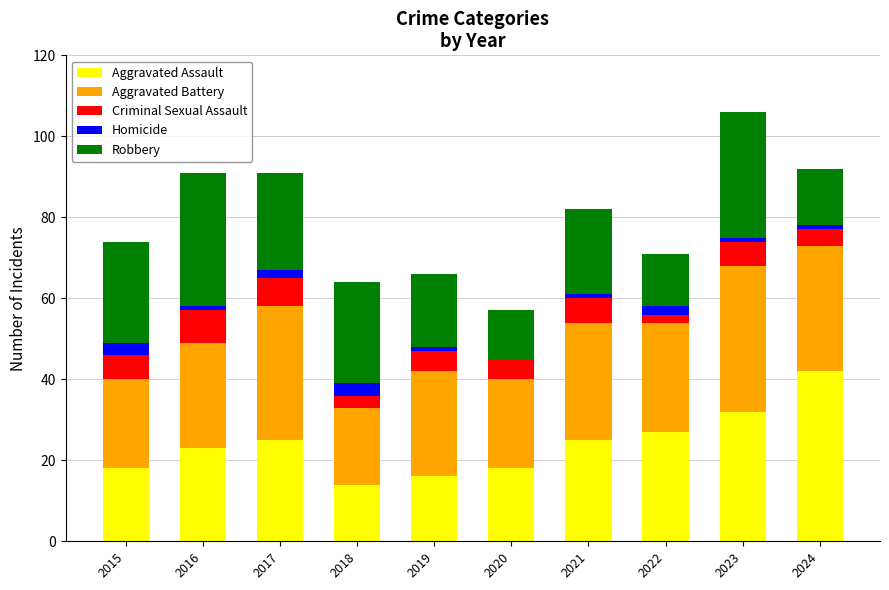

Count the number of categories in the chart.

10